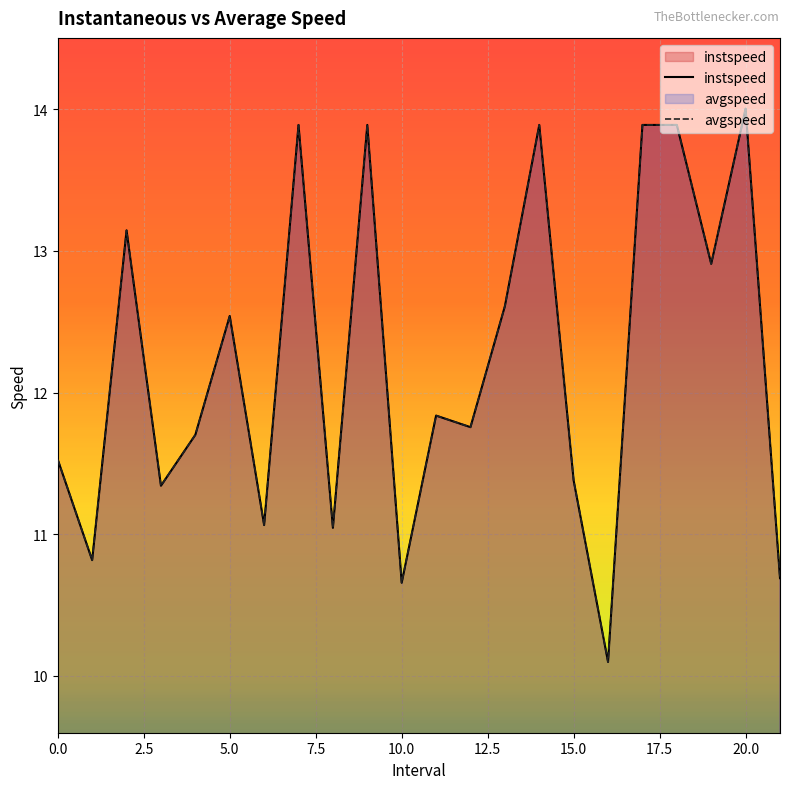

True or false: instspeed has more than 0 points higher than both neighbors.

True